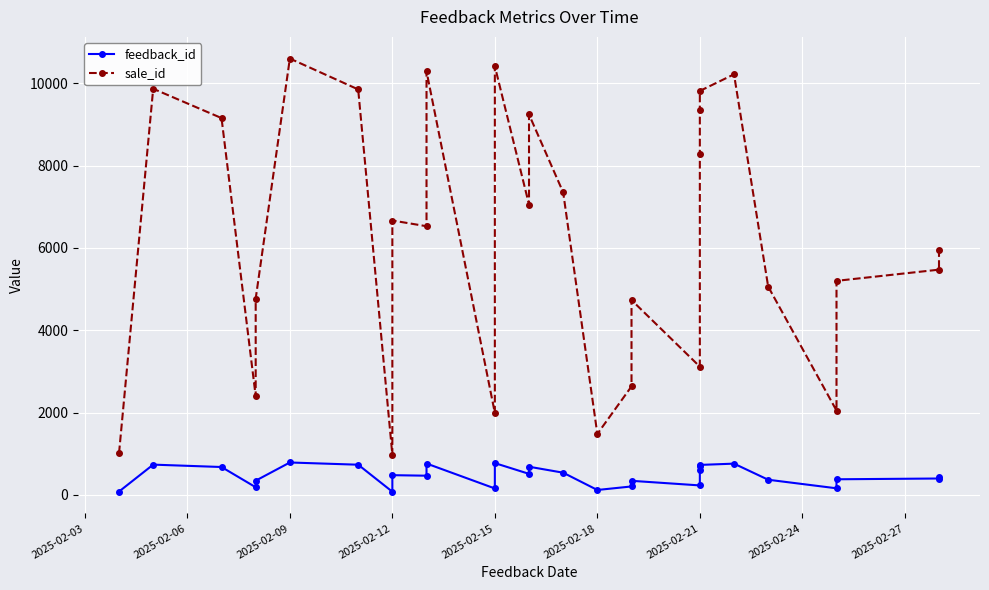

Does the chart display data point markers on the line(s)?

Yes